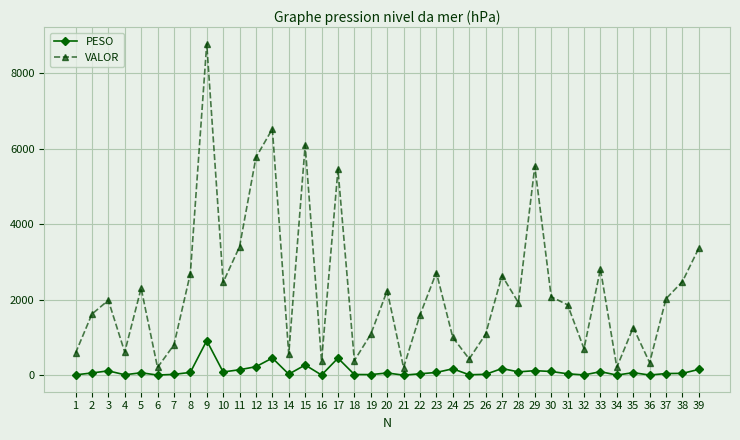

Which series has the largest total across all categories?

VALOR